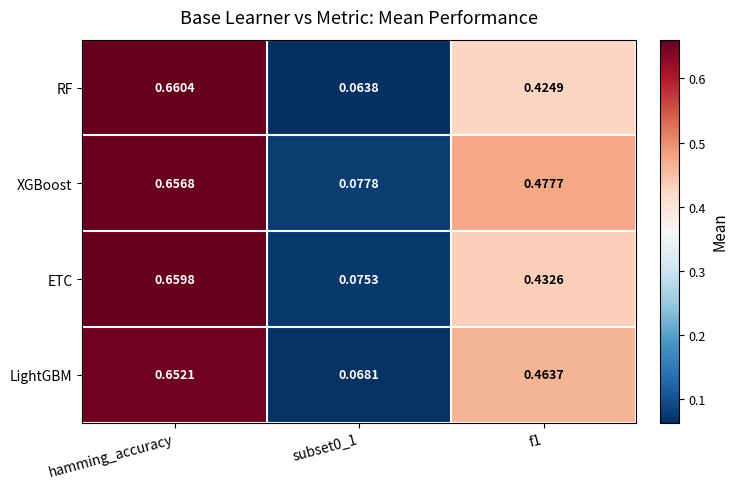

Which series changed the most between subset0_1 and f1?

XGBoost